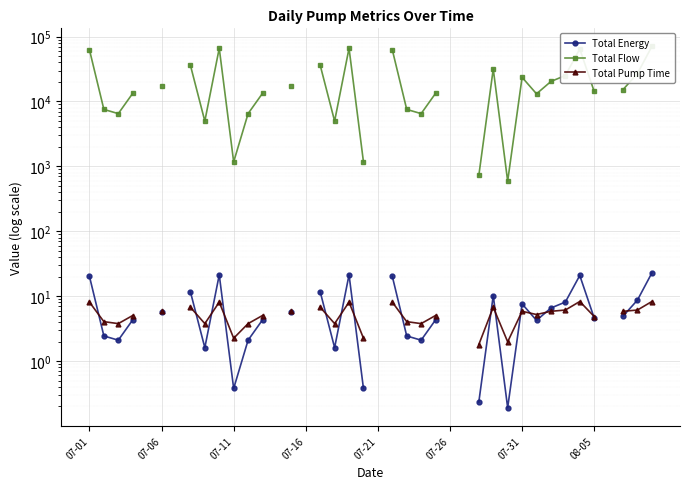

Which series changed the most between 28 and 30?

Total Flow